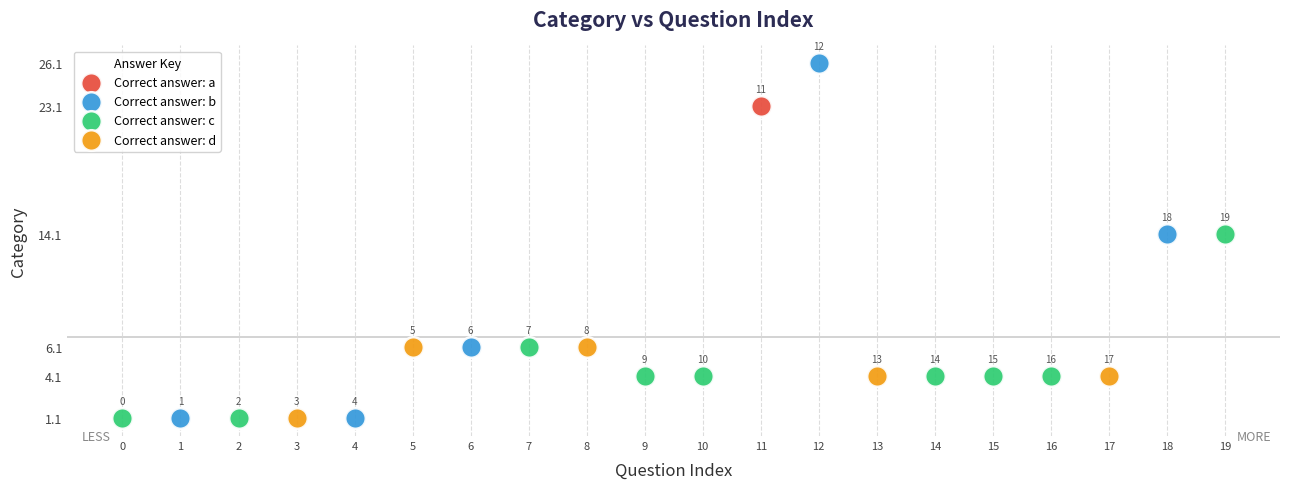

Which series contains the highest Y value?

Correct answer: b